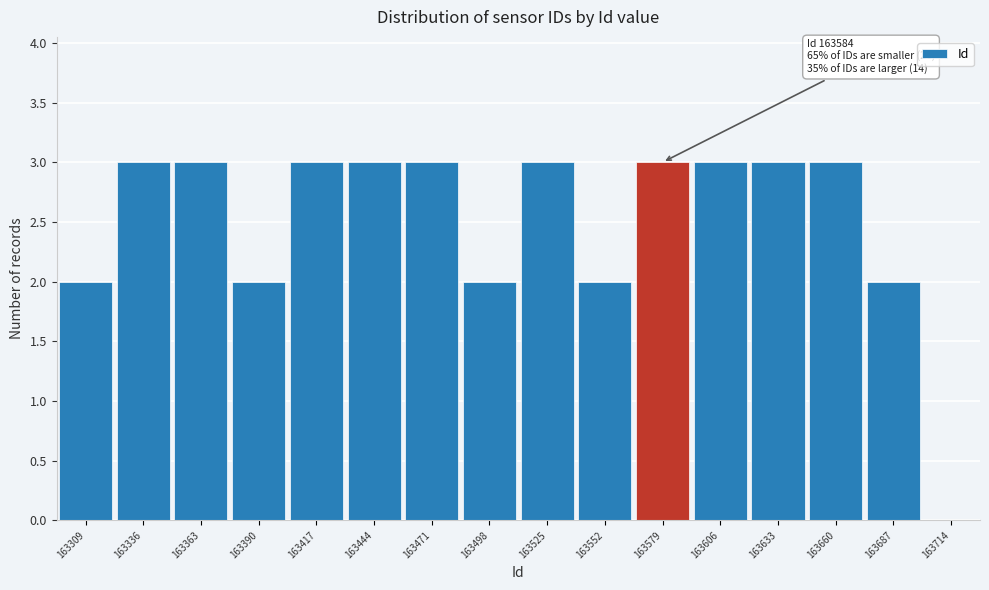

Reading left to right, what are all the values shown in this chart?

163309=2	163336=3	163363=3	163390=2	163417=3	163444=3	163471=3	163498=2	163525=3	163552=2	163579=3	163606=3	163633=3	163660=3	163687=2	163714=0